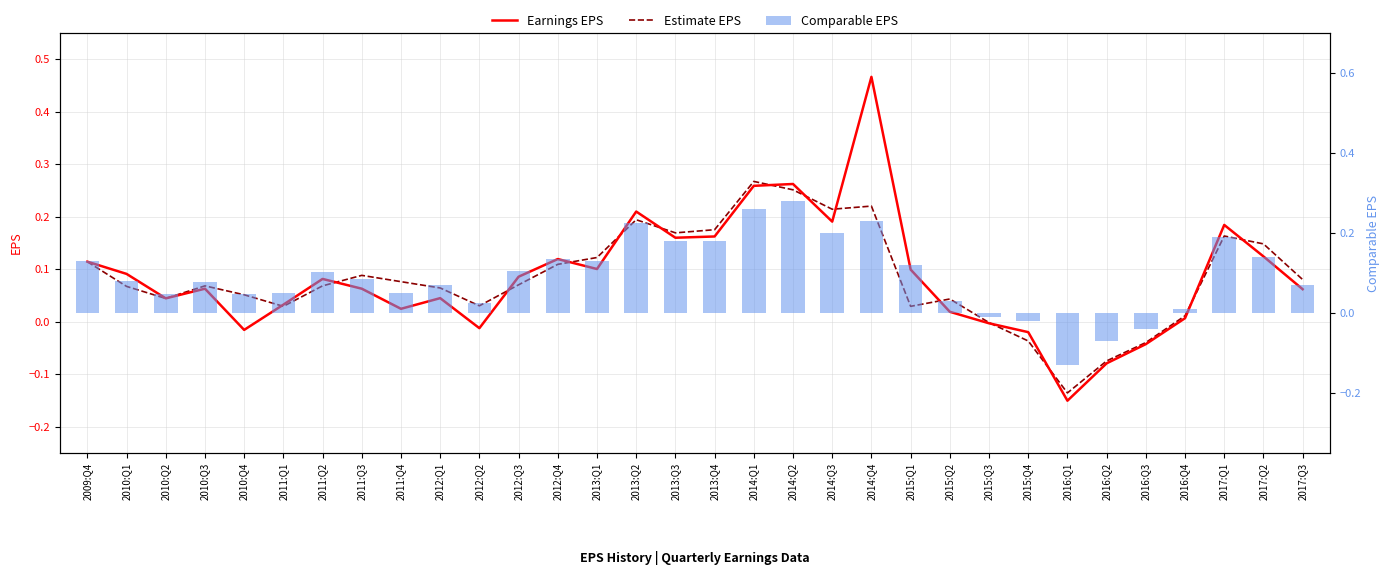

Is the value of Earnings EPS at 2010:Q3 greater than the value of Estimate EPS at 2017:Q2?

No